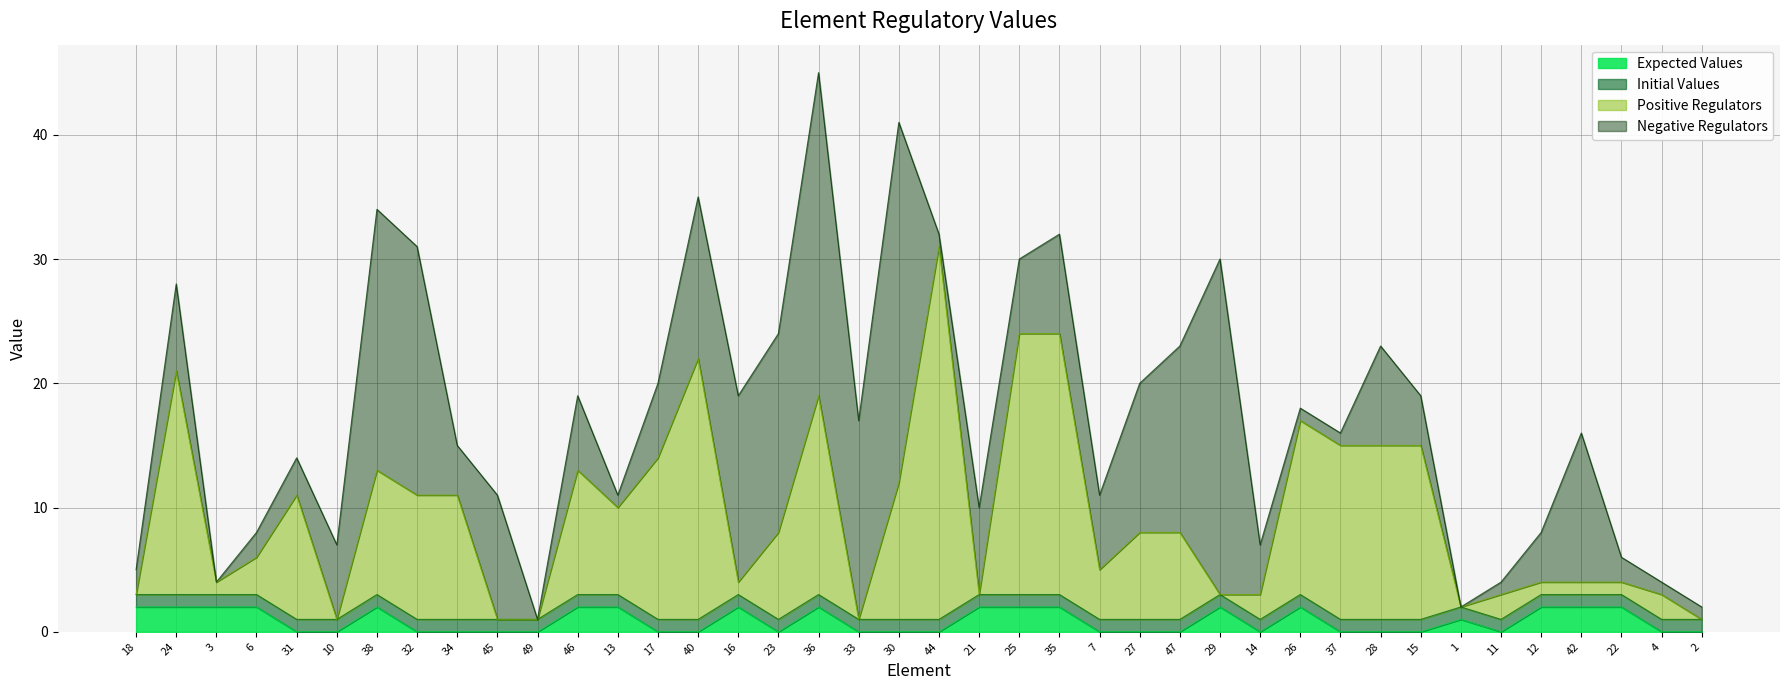

At which category does Expected Values reach its first local peak?

38